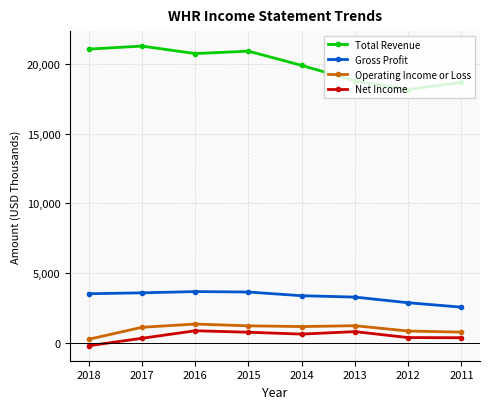

The Total Revenue series shows 30617 at 2017. True or false?

False